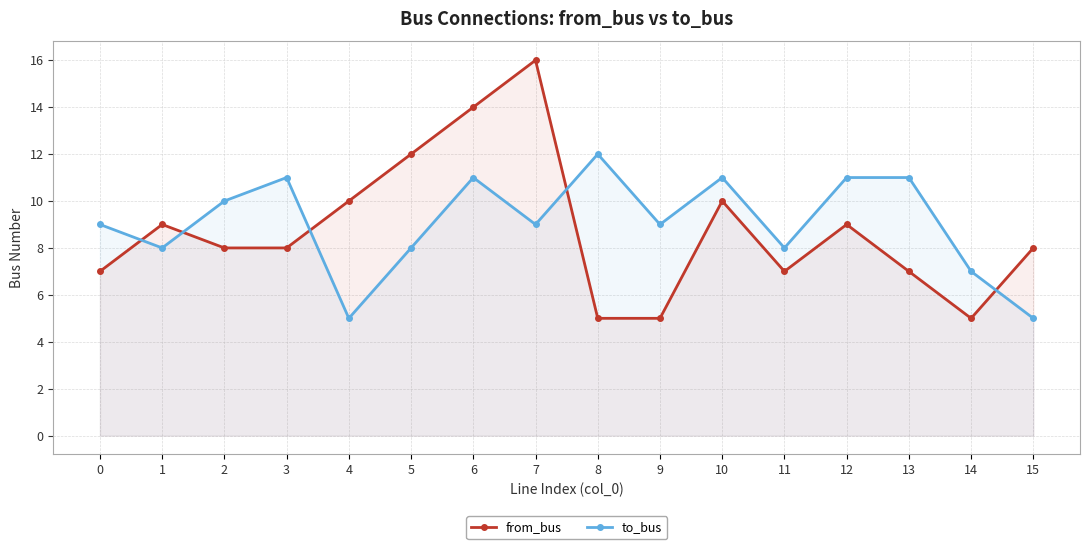

Reading right to left, transcribe all the data shown in this chart.

from_bus: 15=8	14=5	13=7	12=9	11=7	10=10	9=5	8=5	7=16	6=14	5=12	4=10	3=8	2=8	1=9	0=7
to_bus: 15=5	14=7	13=11	12=11	11=8	10=11	9=9	8=12	7=9	6=11	5=8	4=5	3=11	2=10	1=8	0=9